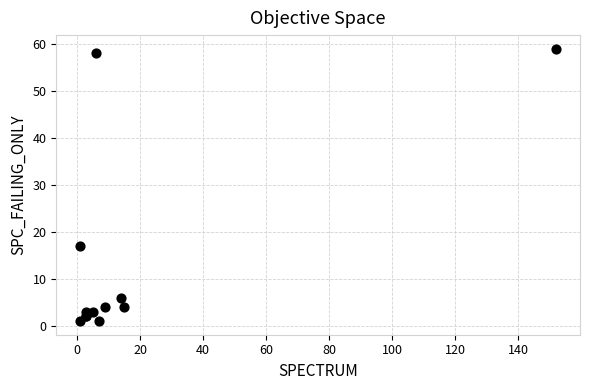

What Y value in the scatter plot is closest to 30?

17